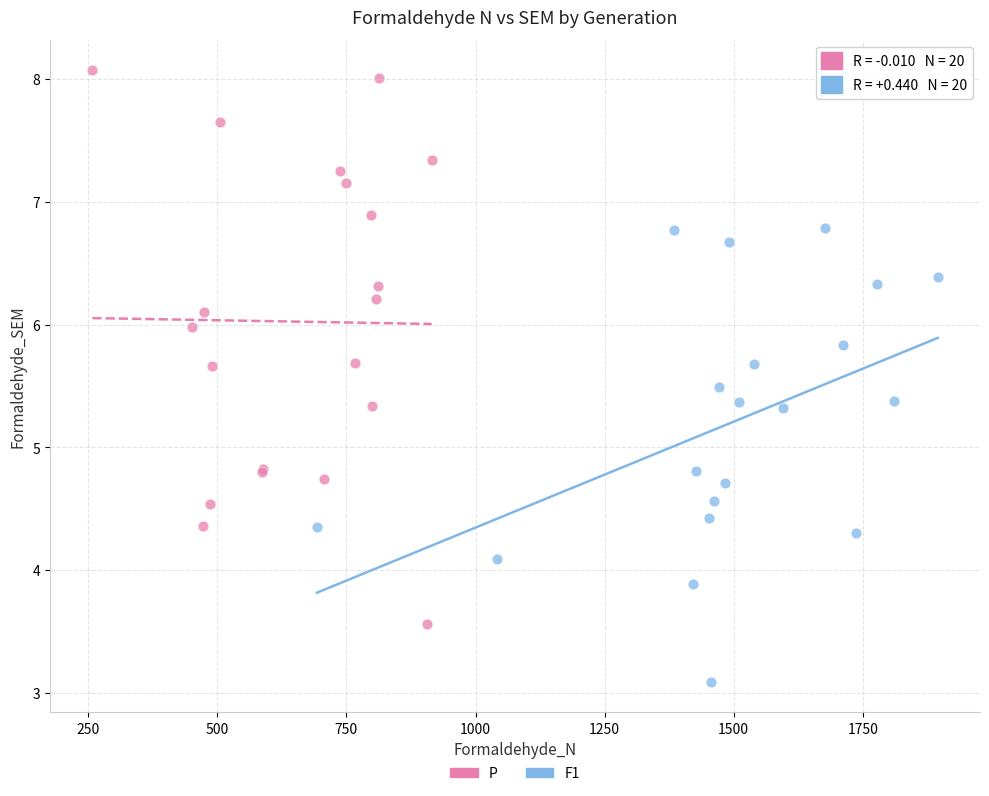

Which series contains the highest Y value?

P